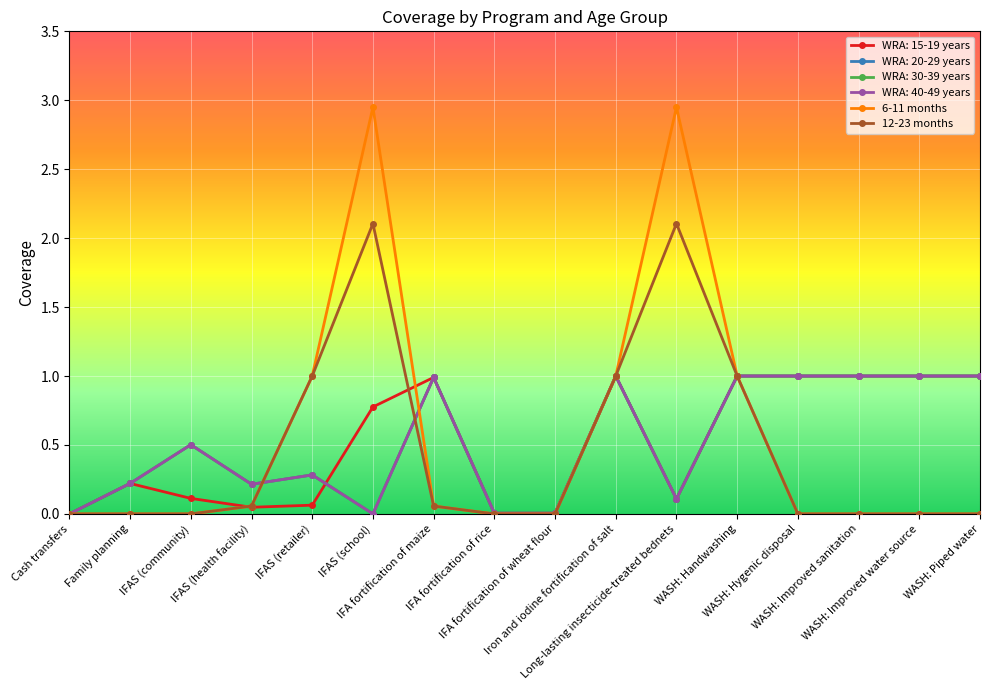

What is the greatest value displayed?

2.9